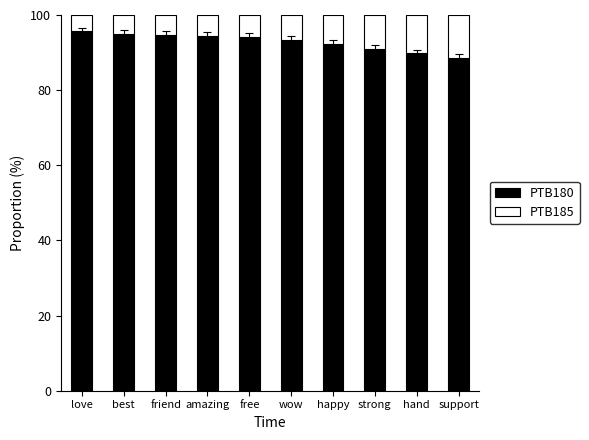

What is the difference between the second highest and minimum values in the PTB180 series?

6.2